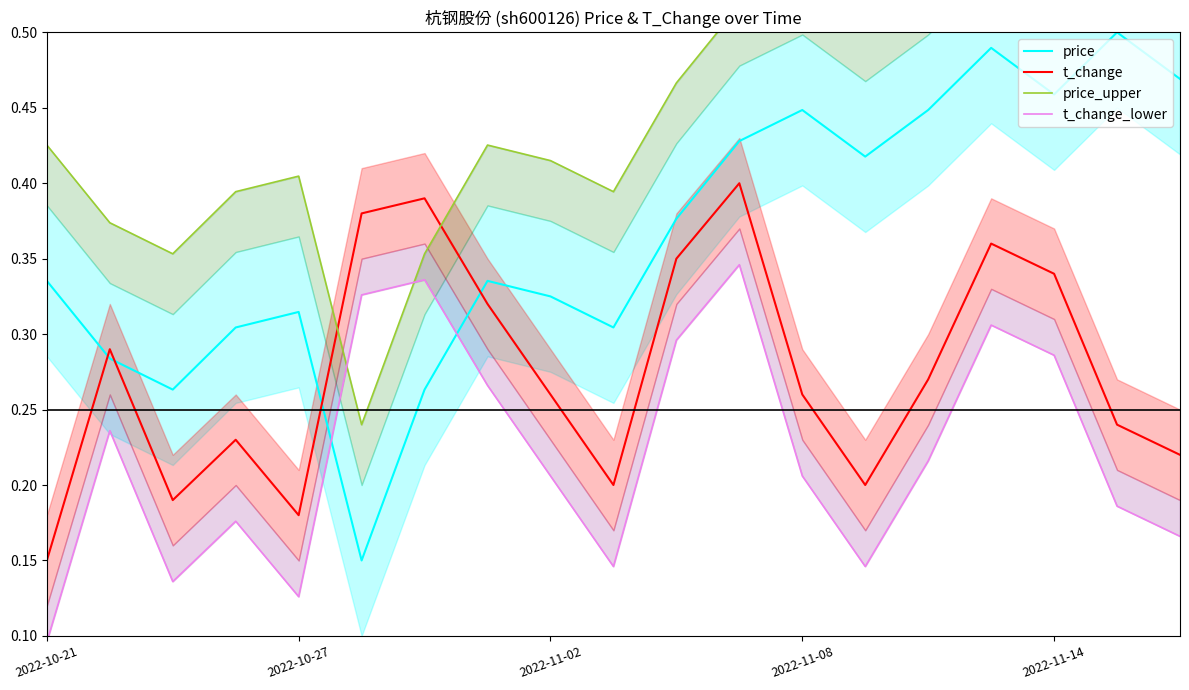

What is the highest value of the price_upper series?

0.6